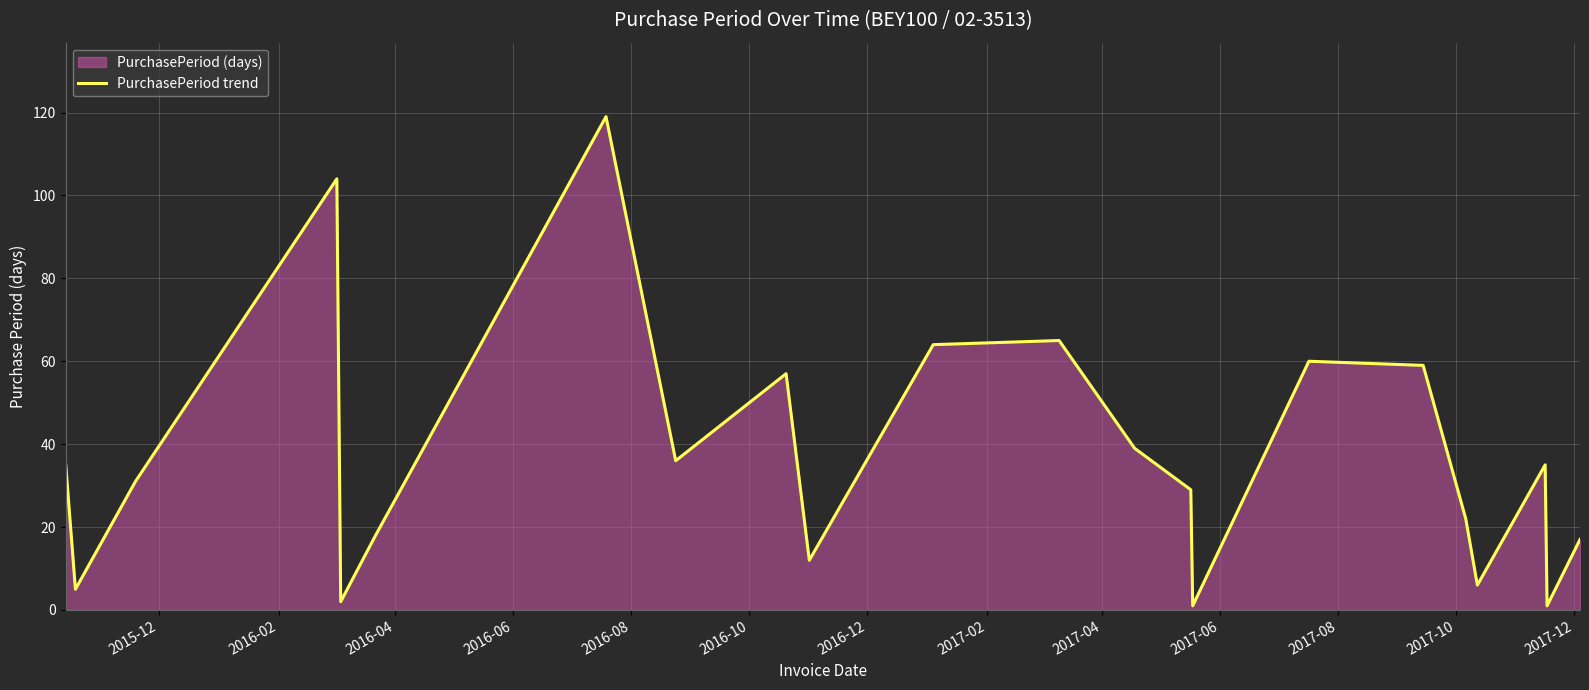

What is the difference between the maximum and minimum values?

118